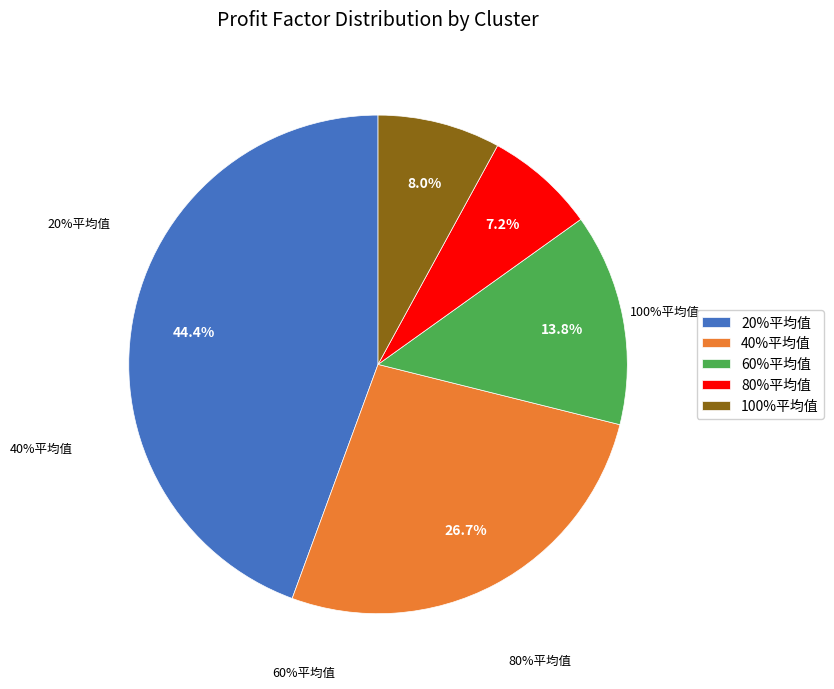

The 80%平均值 slice represents 1% of the pie. True or false?

False